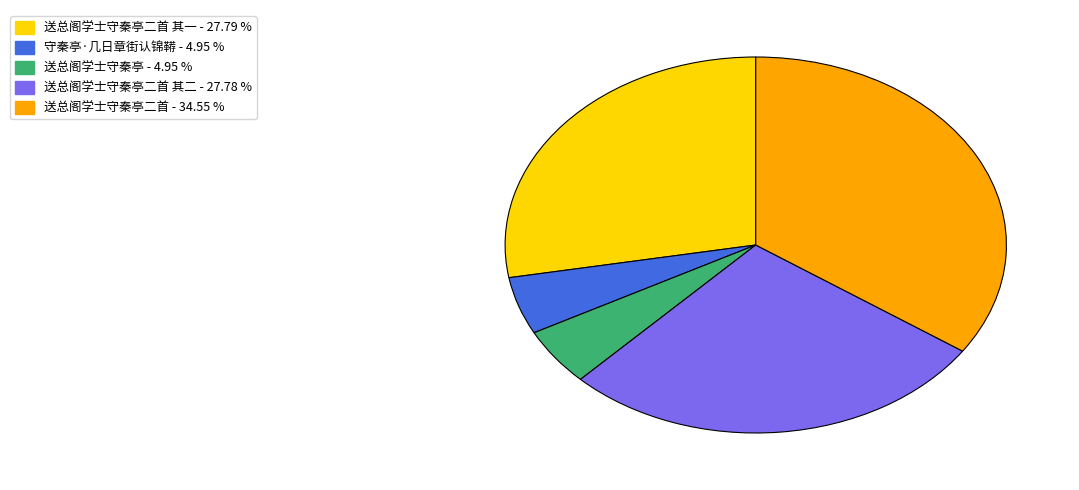

Is there a majority slice in this chart?

No